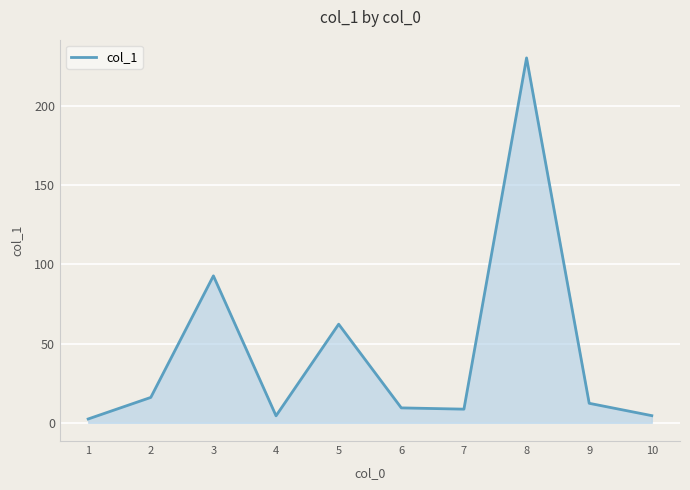

At which label does the data first exceed 12?

2